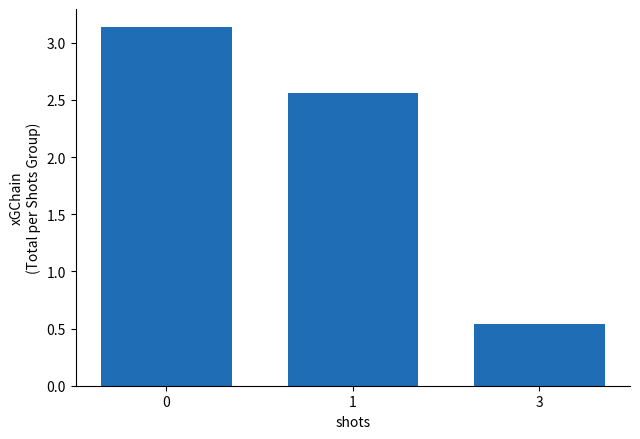

Which label corresponds to the smallest value in the chart?

3